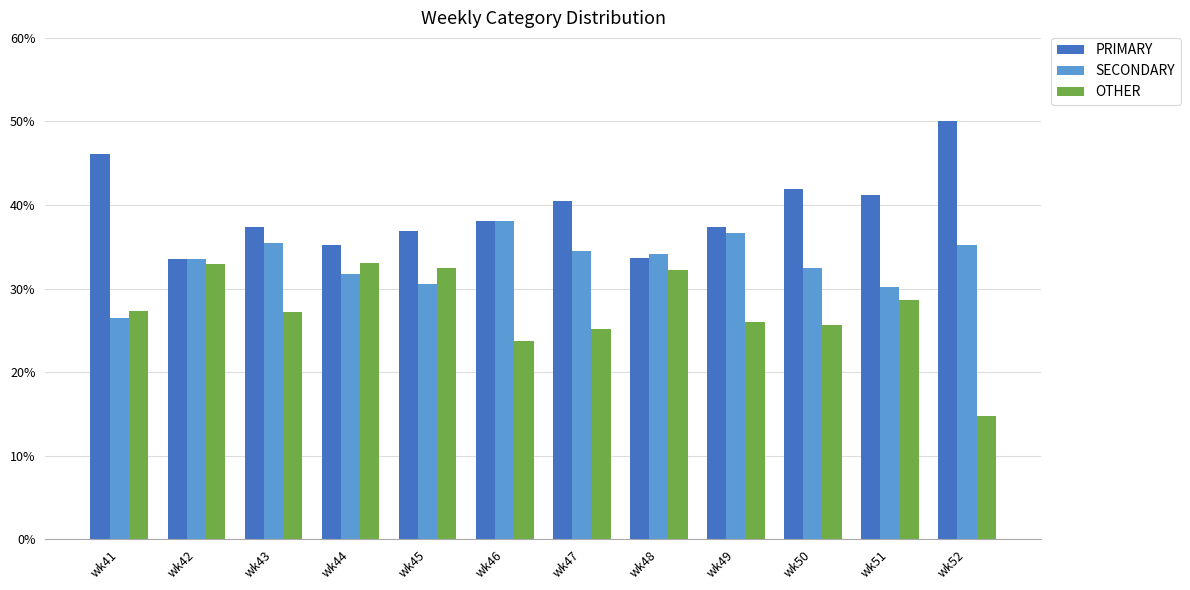

What is the approximate value of OTHER at wk50?

25.6